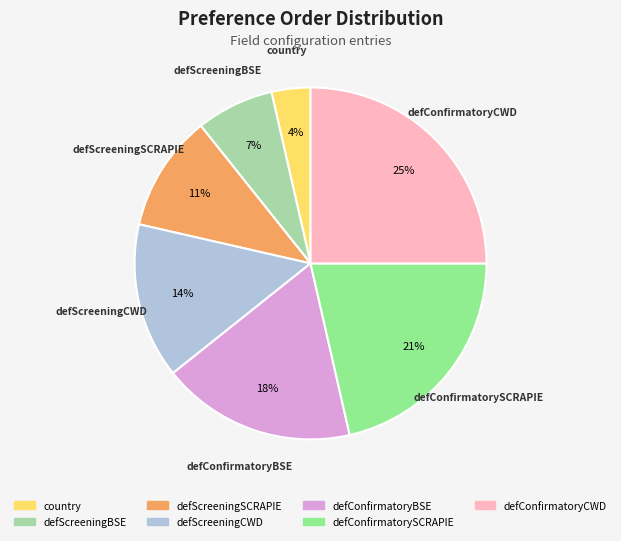

To the nearest percent, what is the combined percentage of defConfirmatoryBSE and defScreeningCWD?

32%